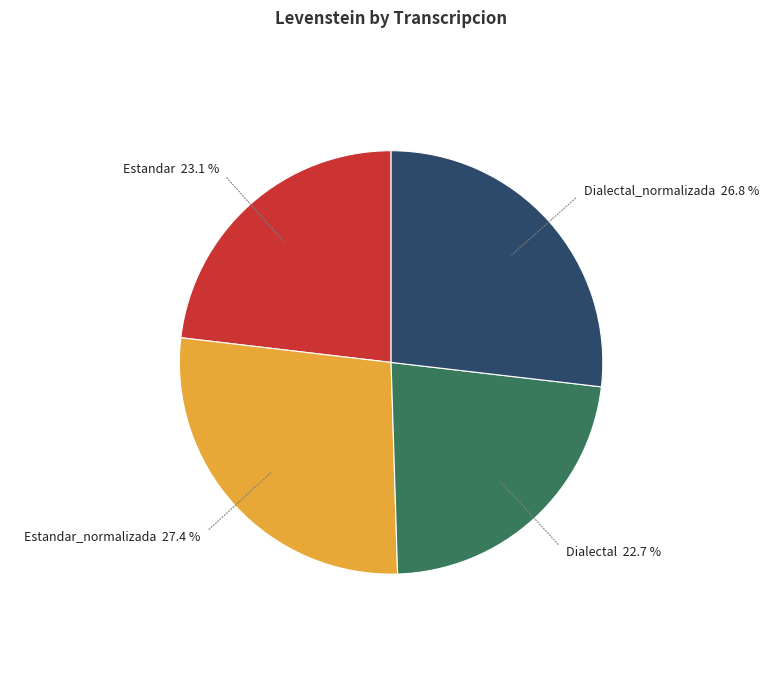

What is the largest slice in the pie chart?

Estandar_normalizada